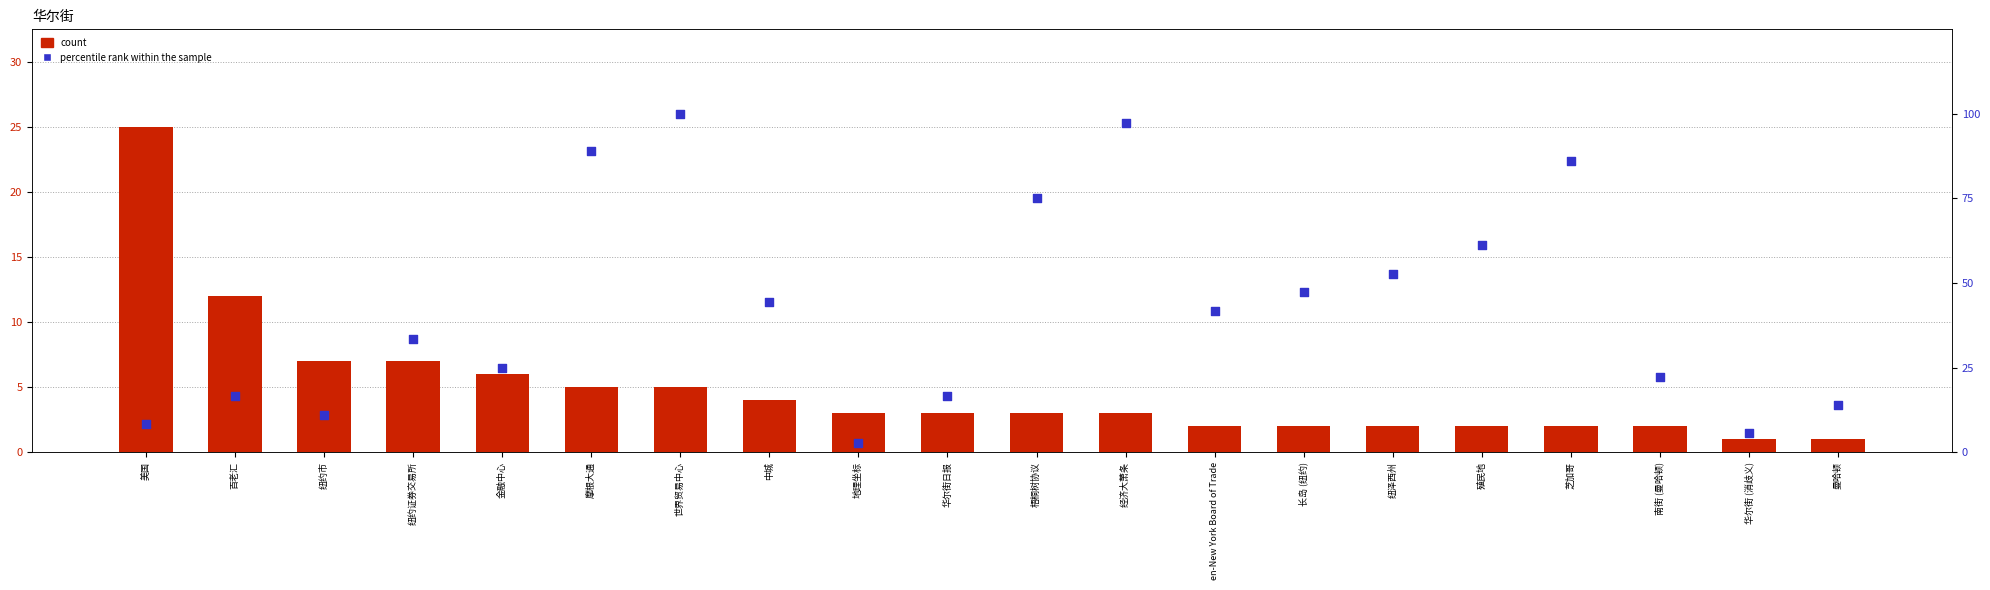

Which series contains the lowest Y value?

count